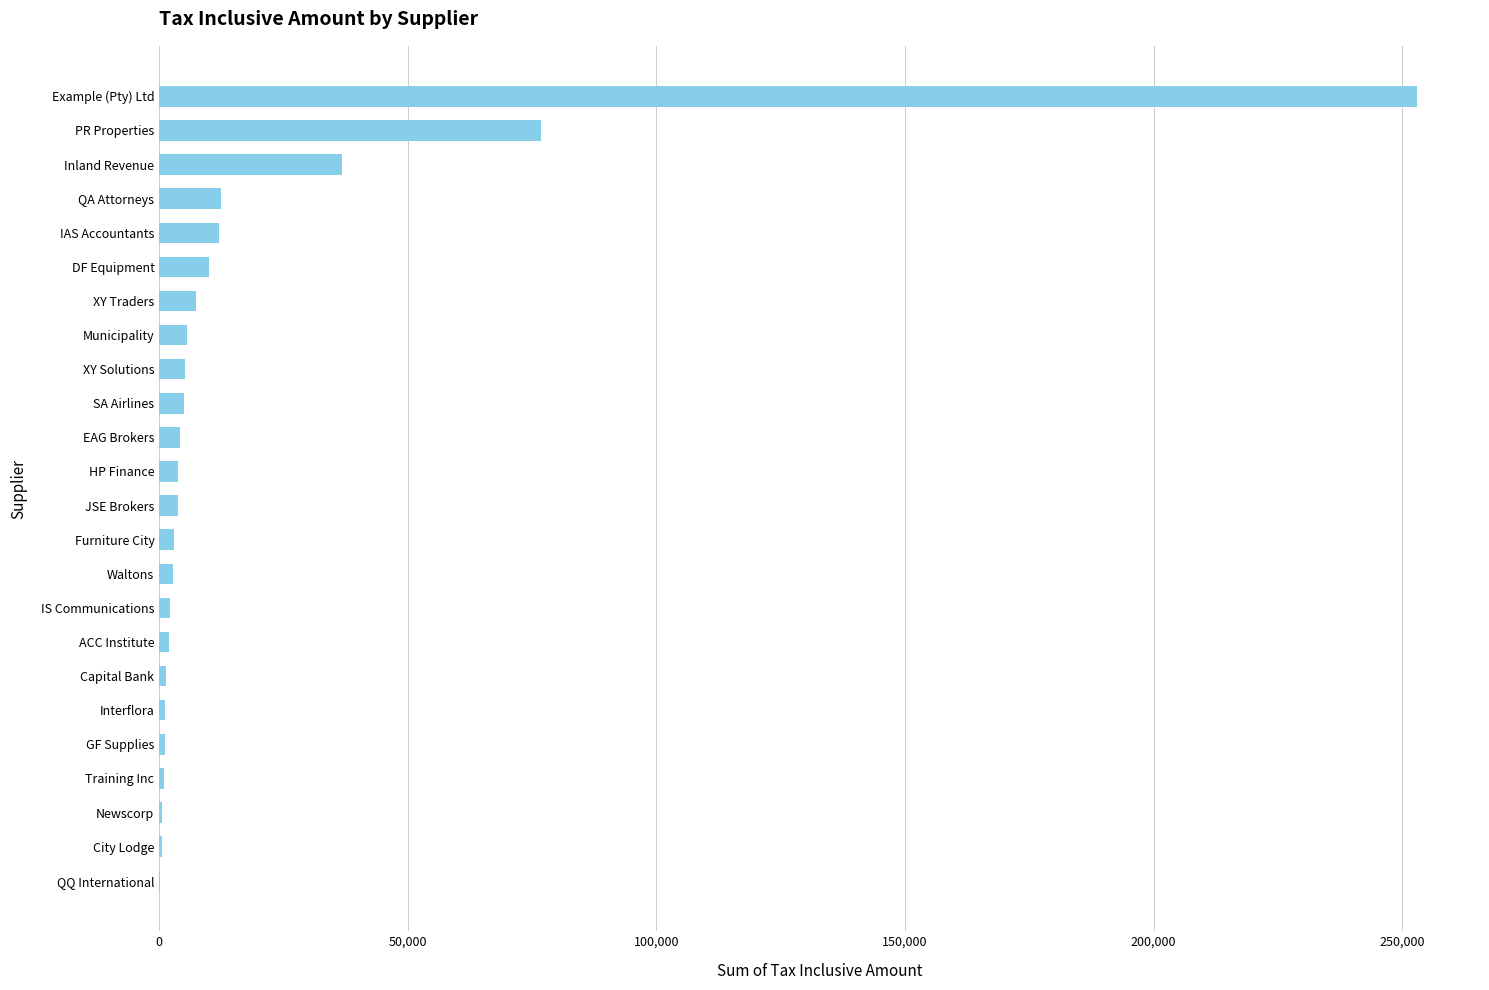

Where is the data nearest to the value 126600?

PR Properties